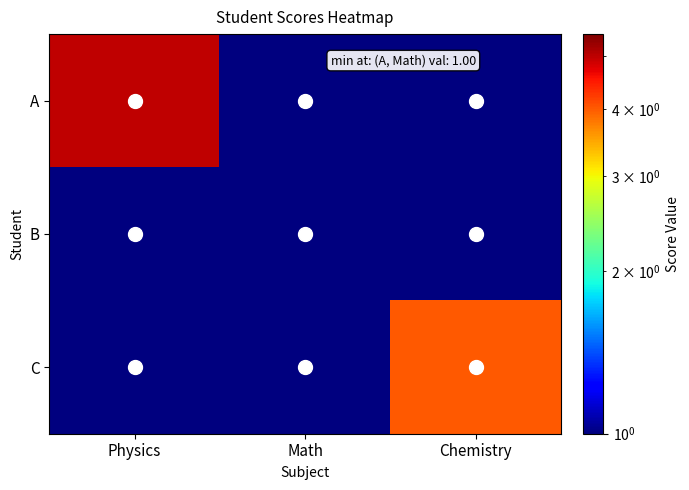

Reading left to right, list all the values displayed in this chart.

A: Physics=5	Math=1	Chemistry=1
B: Physics=1	Math=1	Chemistry=1
C: Physics=1	Math=1	Chemistry=4